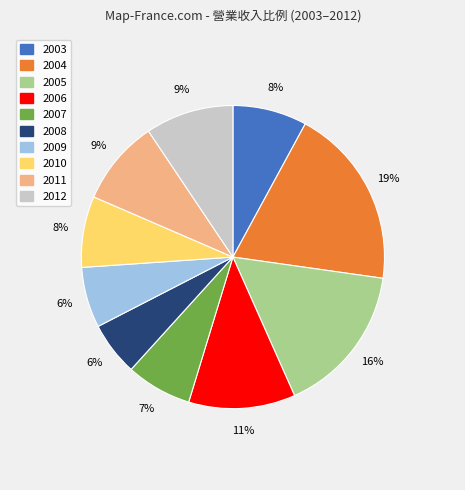

True or false: 2012 accounts for 4% of the total.

False